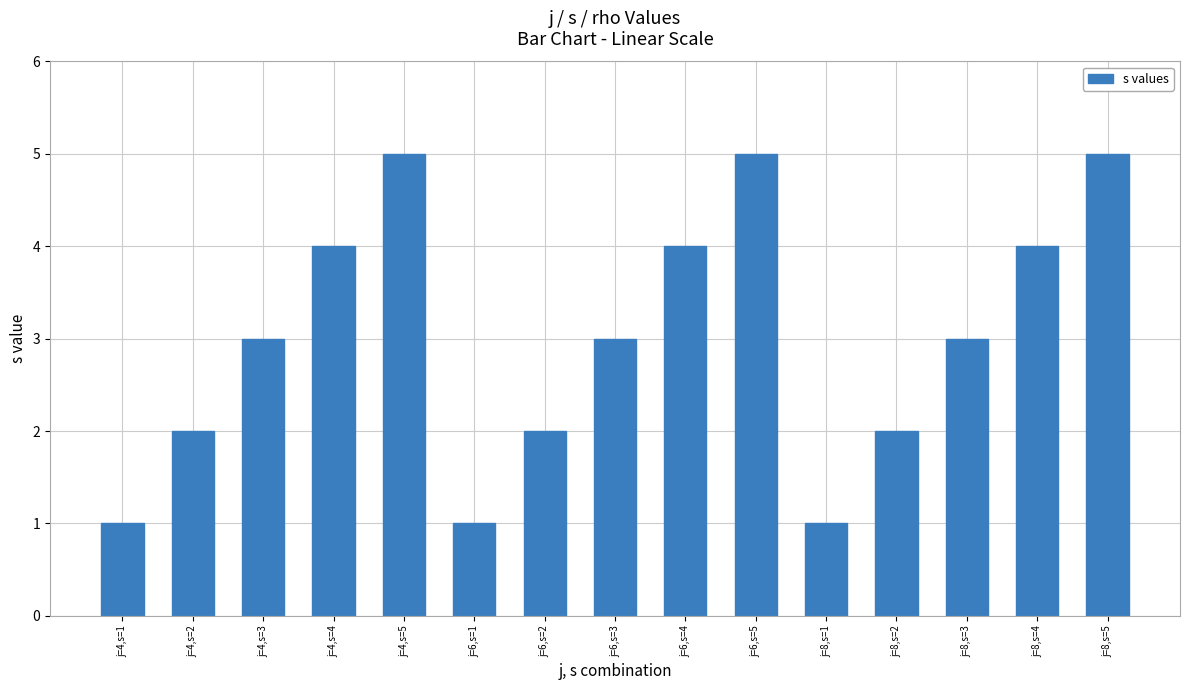

What is the smallest value displayed?

1